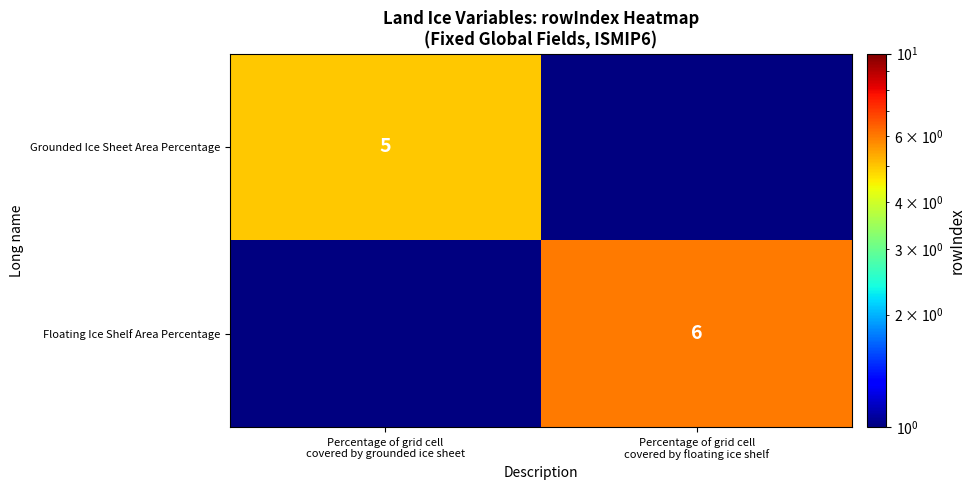

What is the approximate value of Grounded Ice Sheet Area Percentage at Percentage of grid cell covered by grounded ice sheet?

5.0